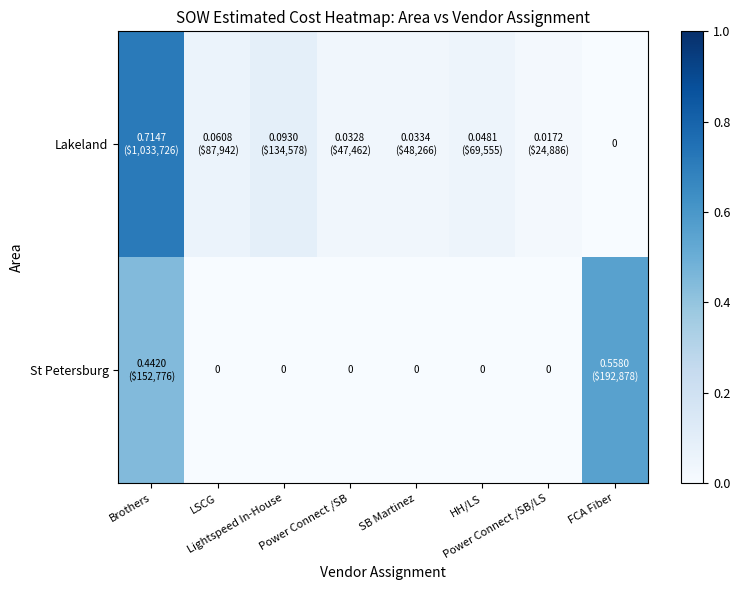

Rank the categories by St Petersburg value from lowest to highest.

LSCG, Lightspeed In-House, Power Connect /SB, SB Martinez, HH/LS, Power Connect /SB/LS, Brothers, FCA Fiber